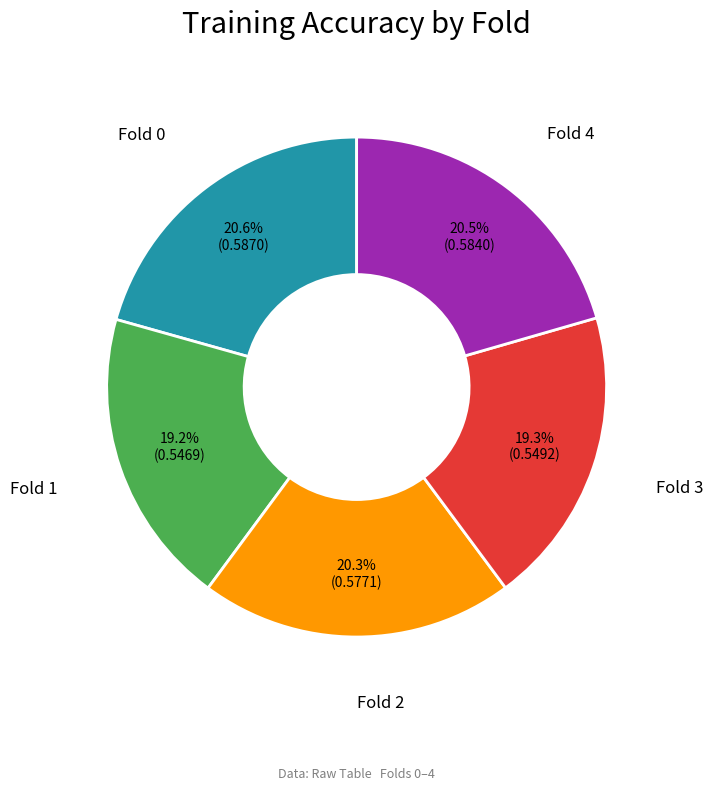

Does any single category account for the majority?

No